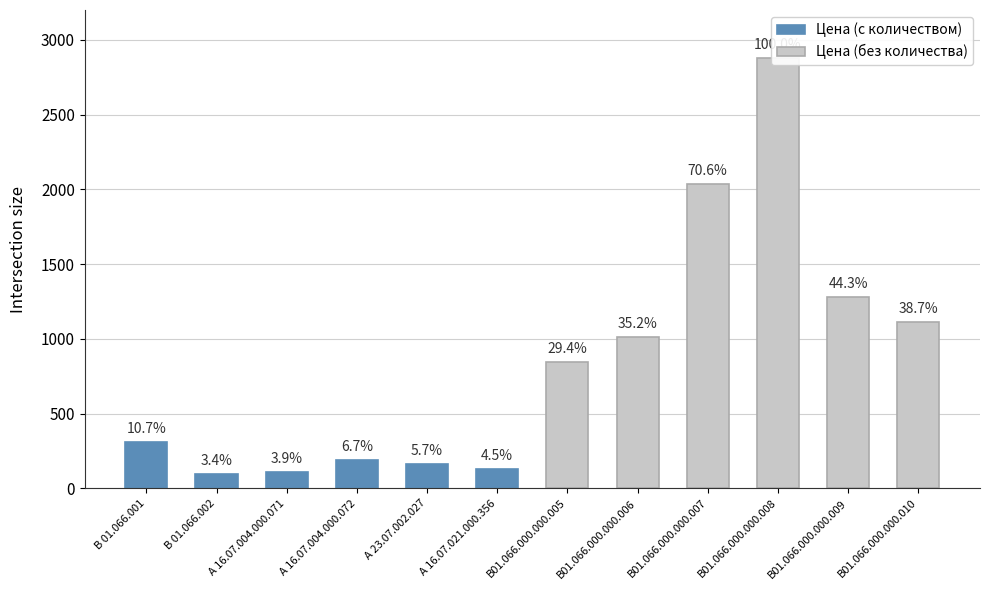

Is the value of Цена (с количеством) at А 16.07.004.000.072 greater than the value of Цена (без количества) at А 16.07.004.000.072?

No